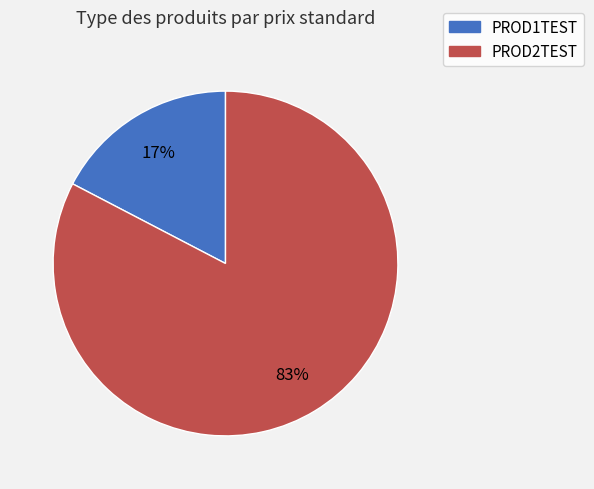

Which slice is the largest?

PROD2TEST